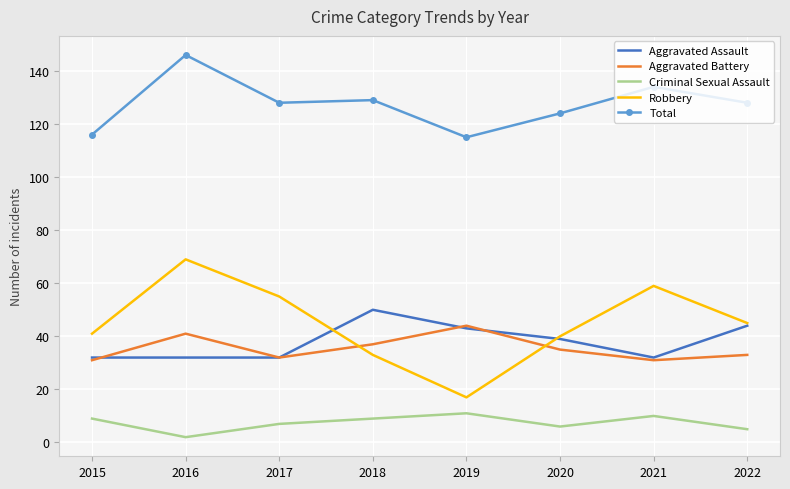

What is the maximum value for Aggravated Assault?

50